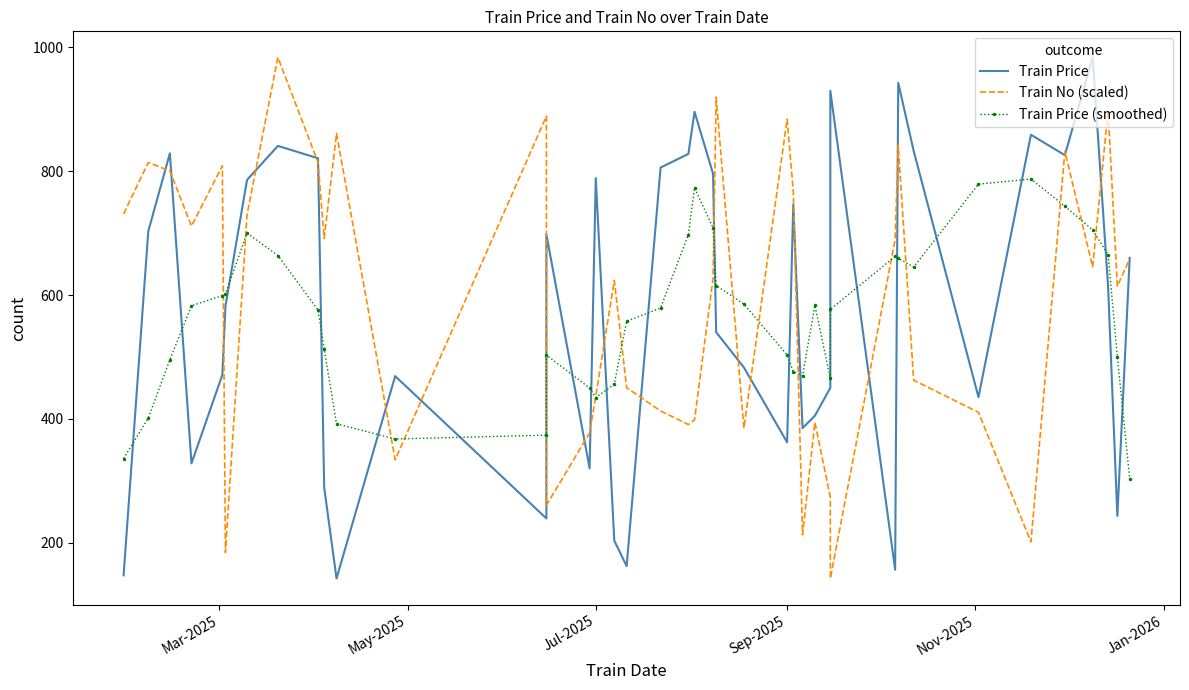

How many intersections are there between Train Price (smoothed) and Train No (scaled)?

16